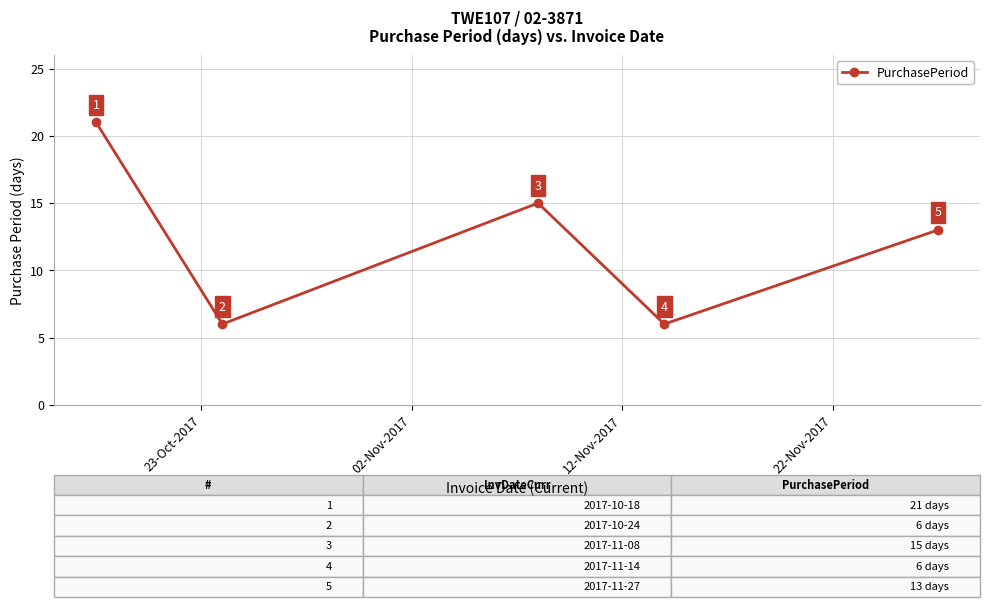

What is the average value?

12